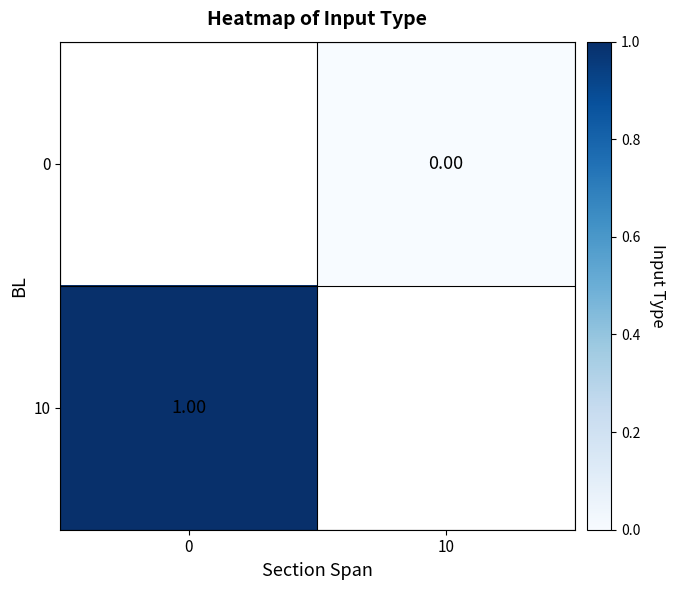

Rank the series by their maximum value, from lowest to highest.

0, 10